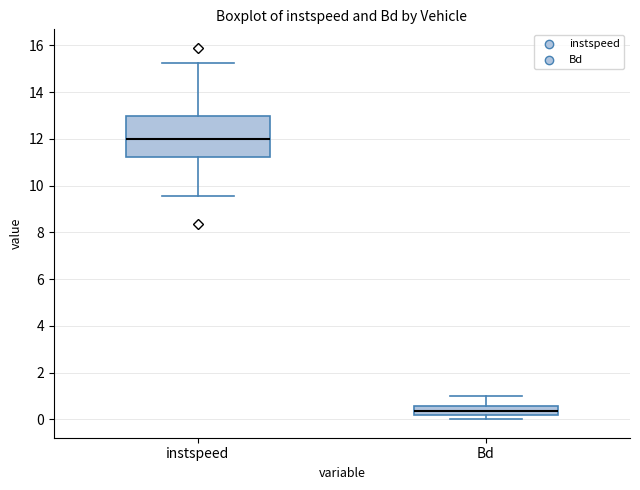

Where does the median line of the box for instspeed sit on the y-axis? The values are not printed on the chart, so give them approximately, as read against the axis.

12.0